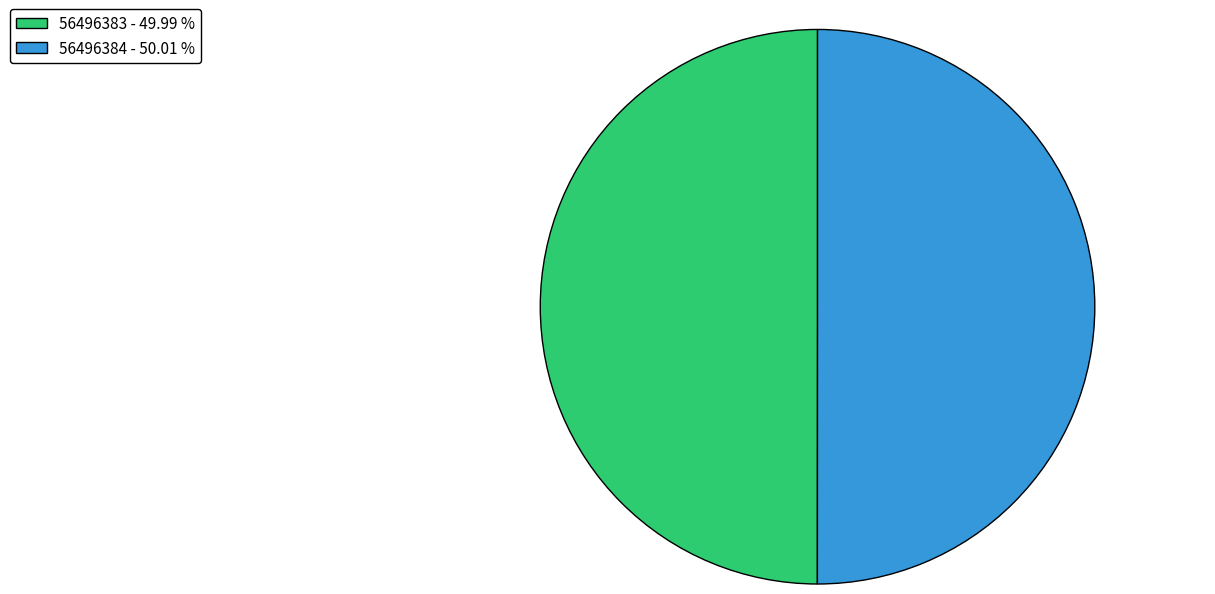

Do 56496384 - 50.01 % and 56496383 - 49.99 % together represent more than half of the pie?

Yes